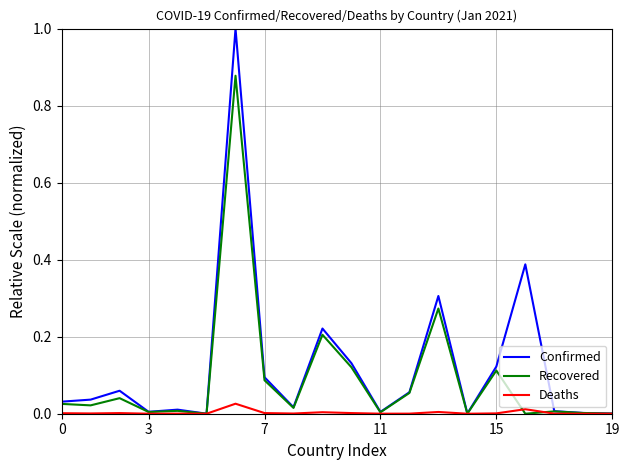

Which series has the largest range (max minus min)?

Confirmed